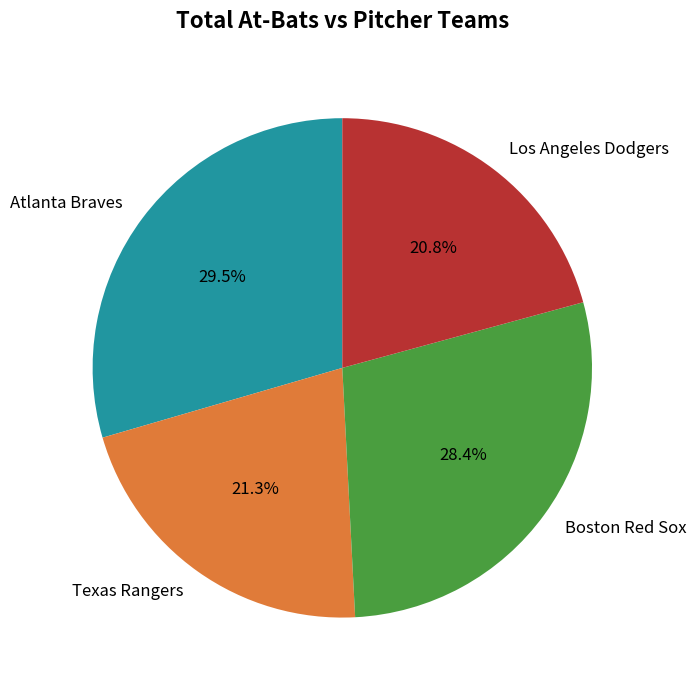

To the nearest percent, what is the average slice percentage?

25%